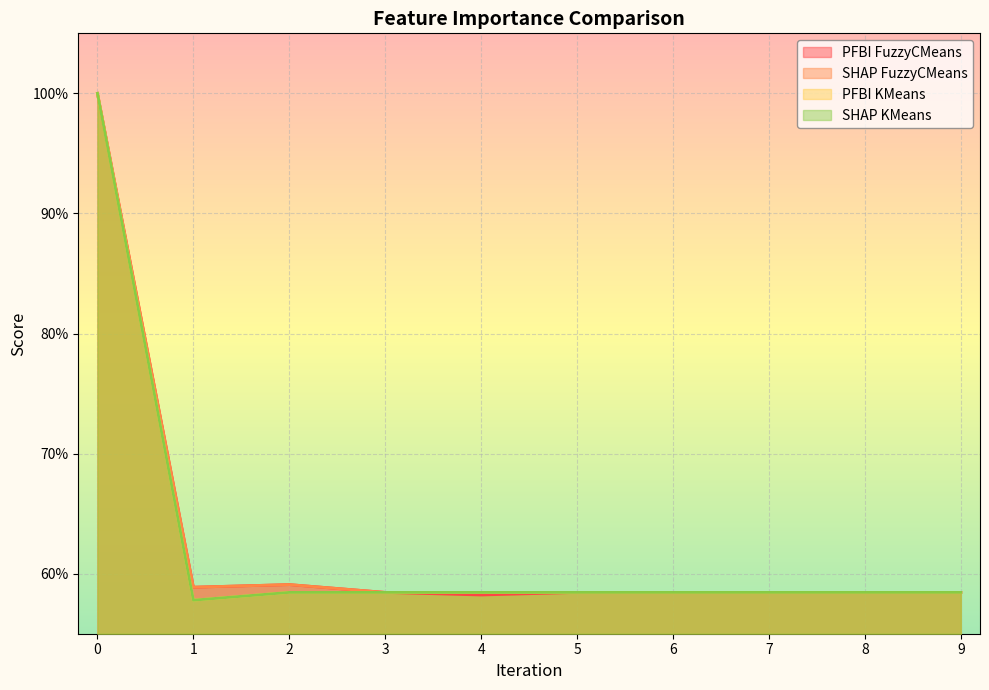

How many series are shown in this chart?

4